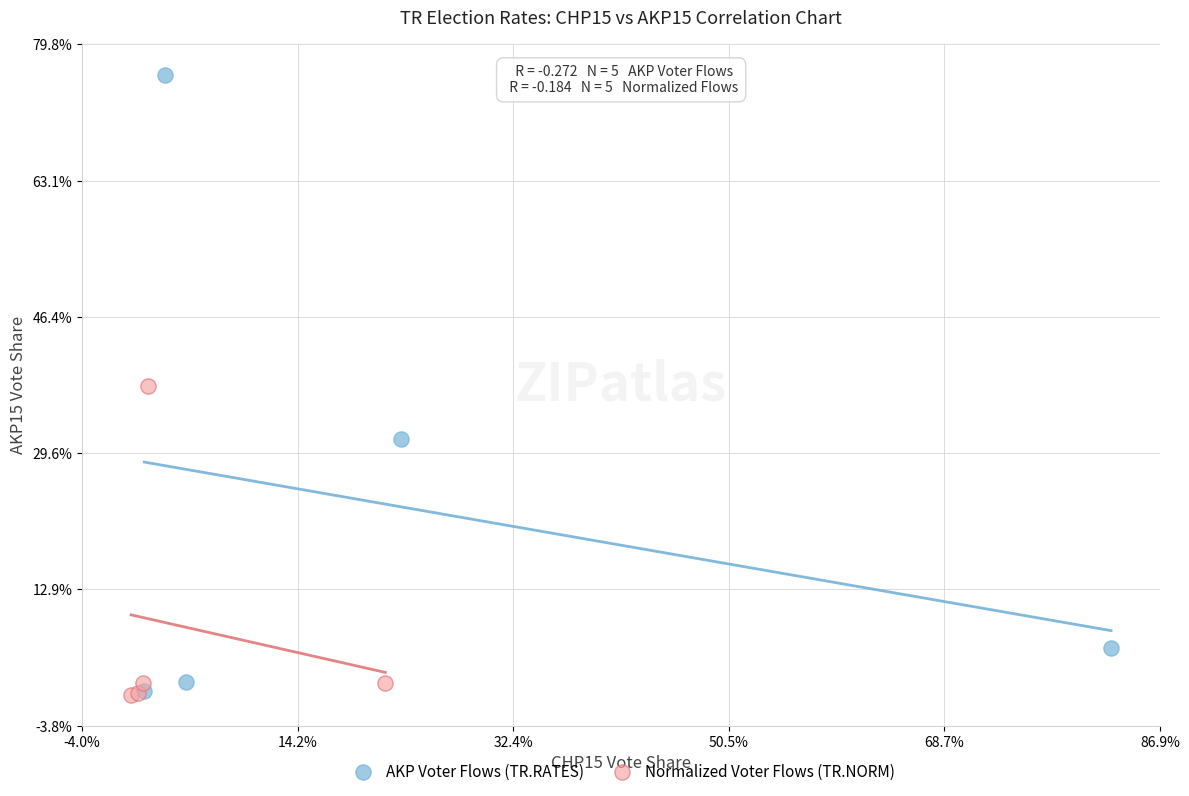

What are all the series names shown in the legend?

AKP Voter Flows (TR.RATES), Normalized Voter Flows (TR.NORM)